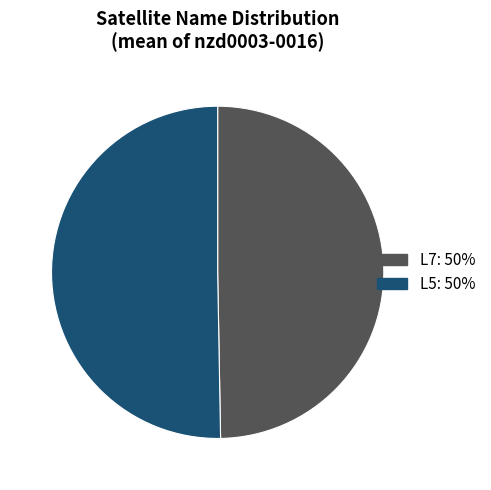

Rank the categories by value from lowest to highest.

L7, L5